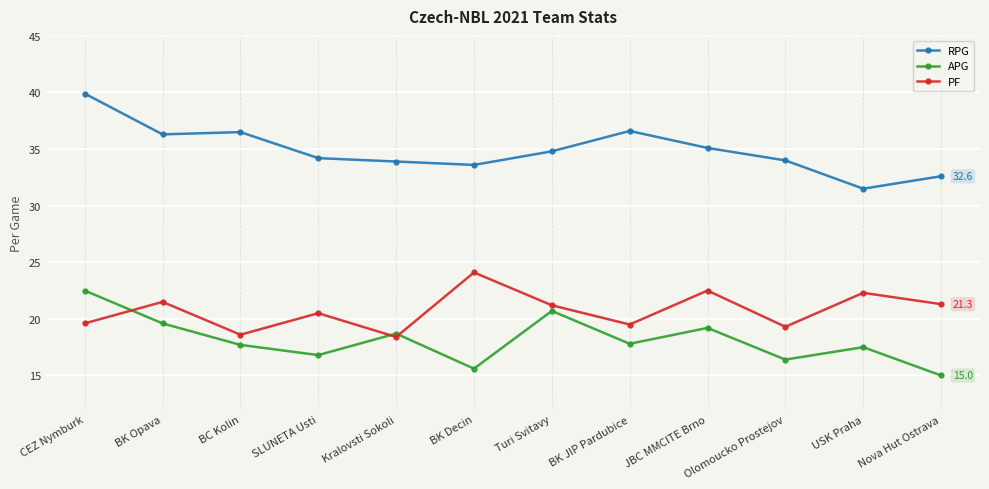

What is the spread (max minus min) of values at BK Decin?

18.0